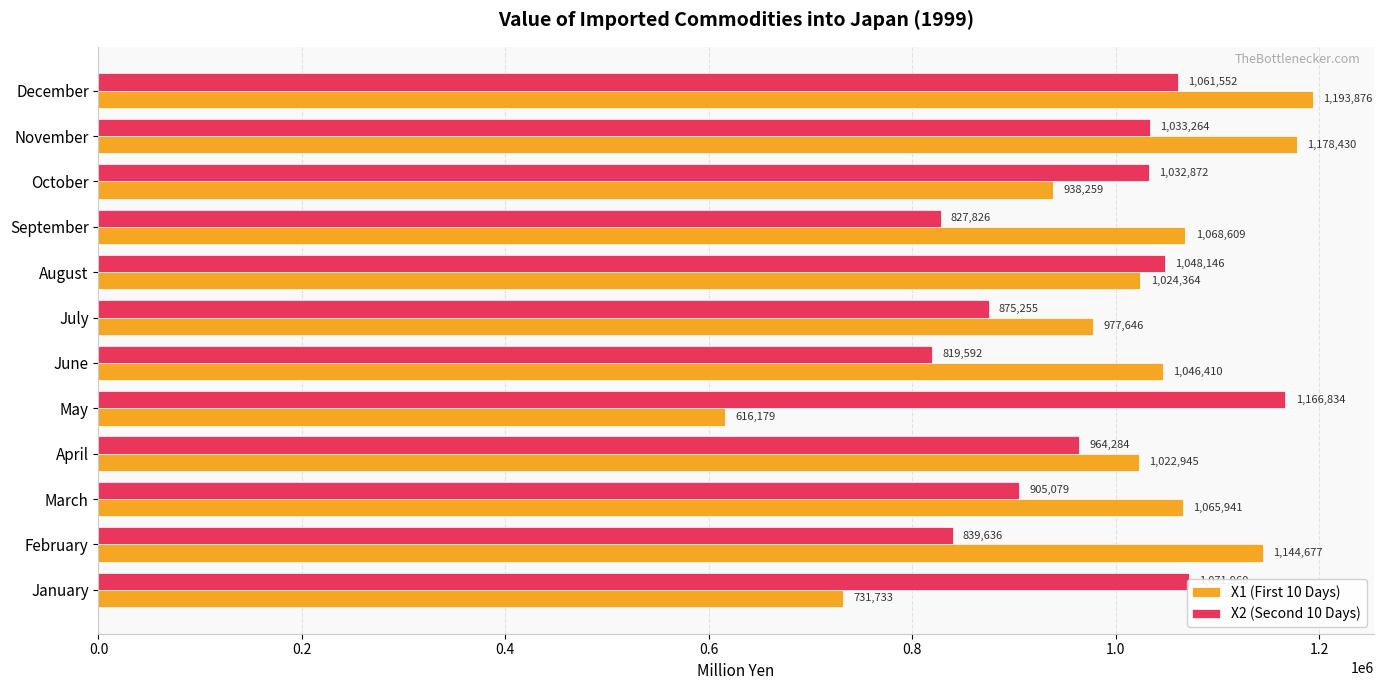

What is the minimum value for X2 (Second 10 Days)?

819592